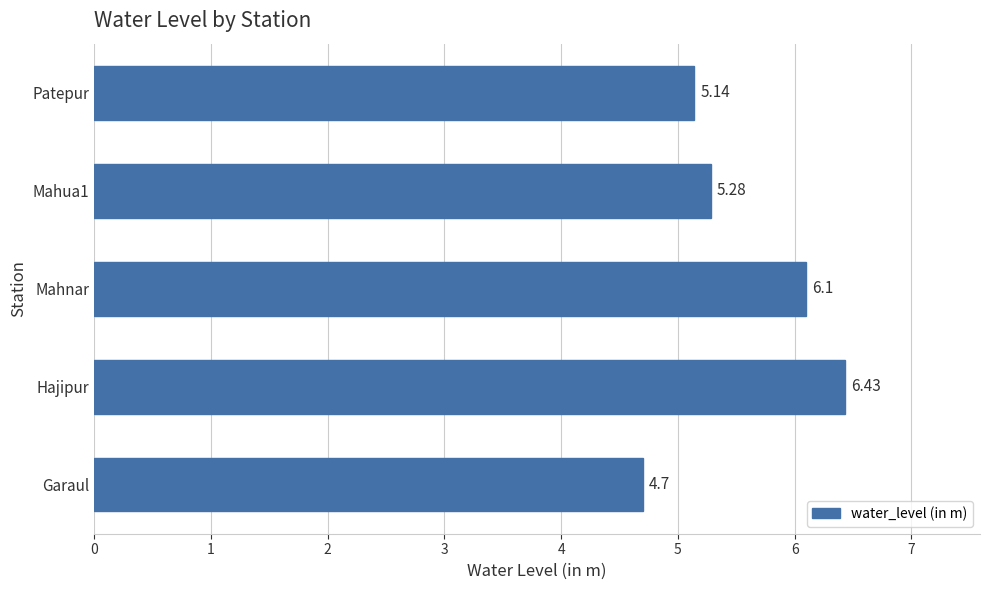

What is the average value?

5.5